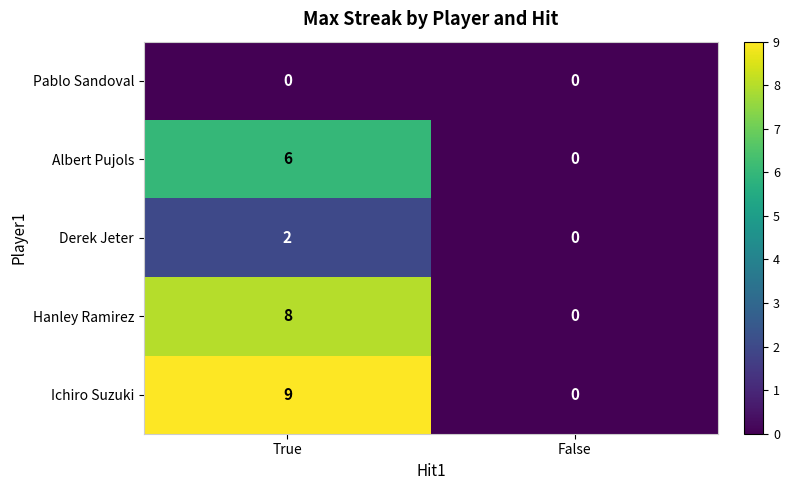

True or false: Pablo Sandoval has a value of 0 at True.

True